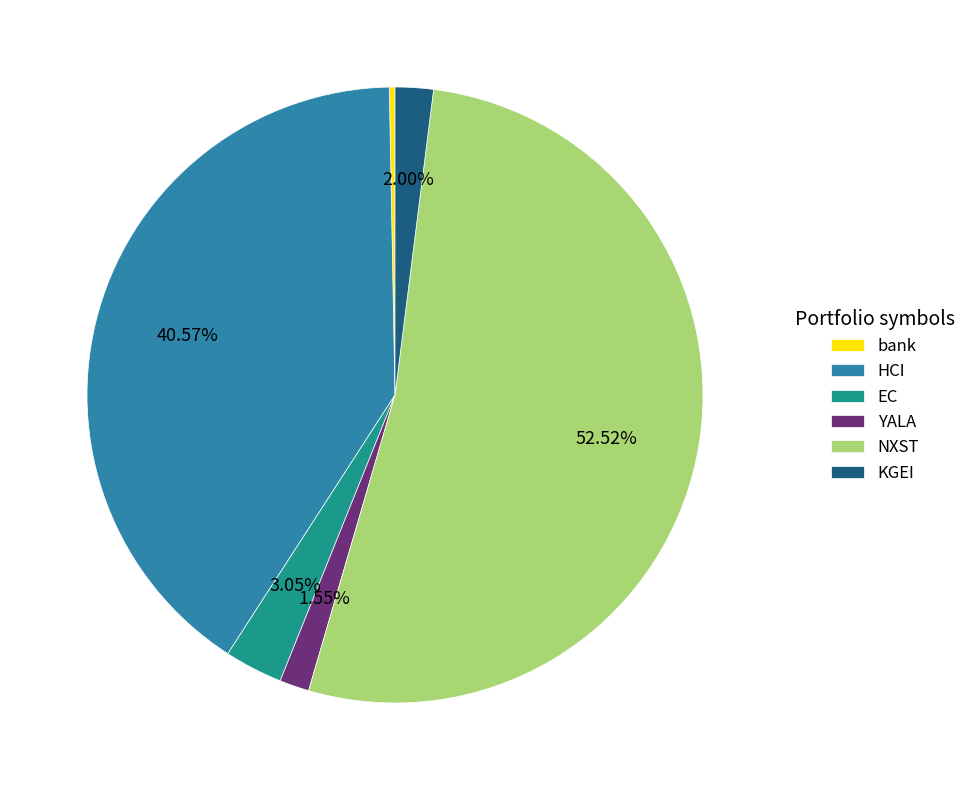

To the nearest percent, what portion does YALA represent?

2%